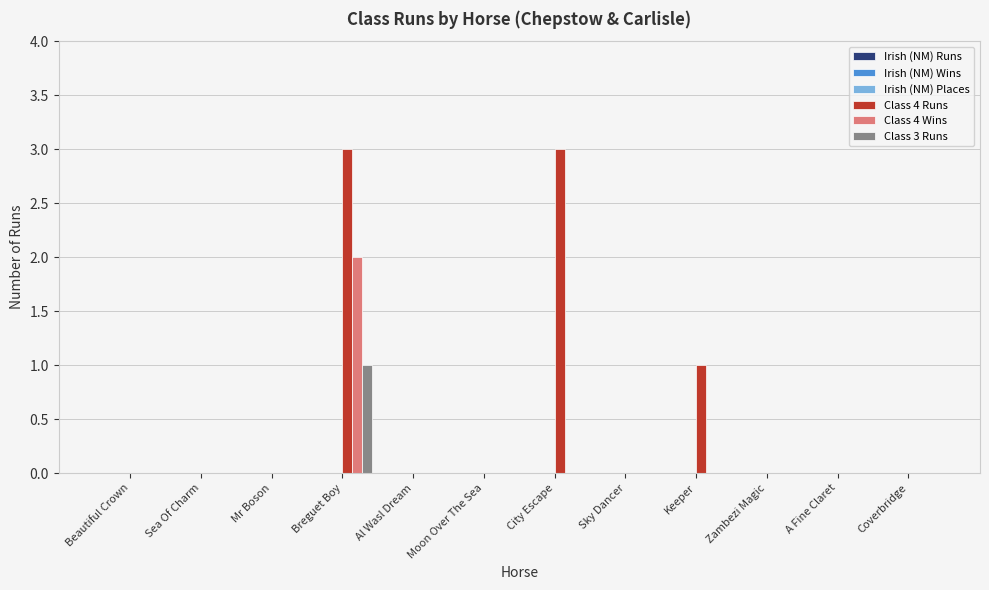

Which series has the widest spread of values?

Class 4 Runs